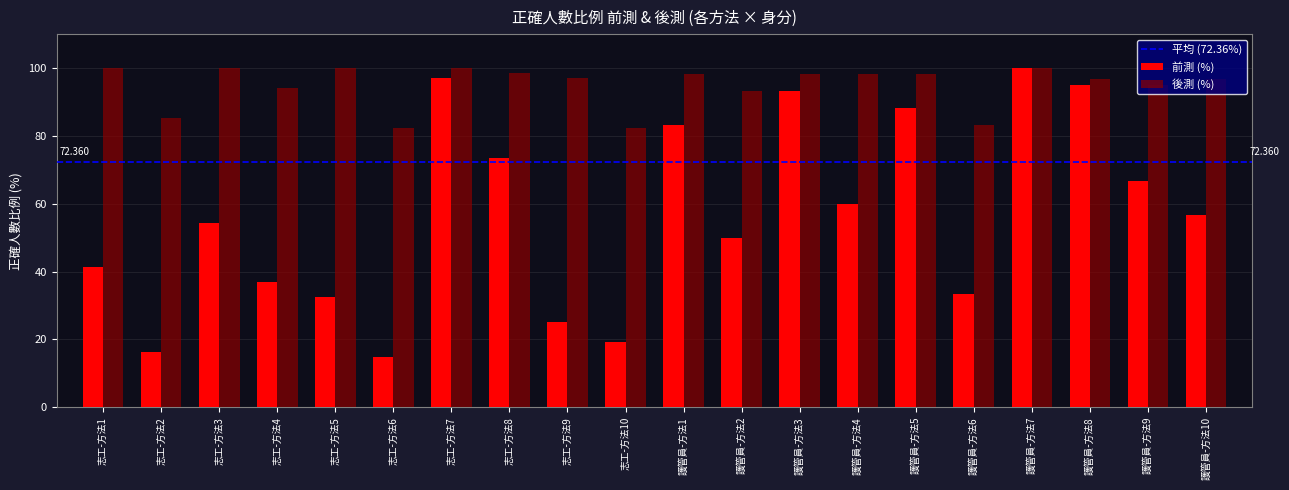

How many bars are there in total?

40